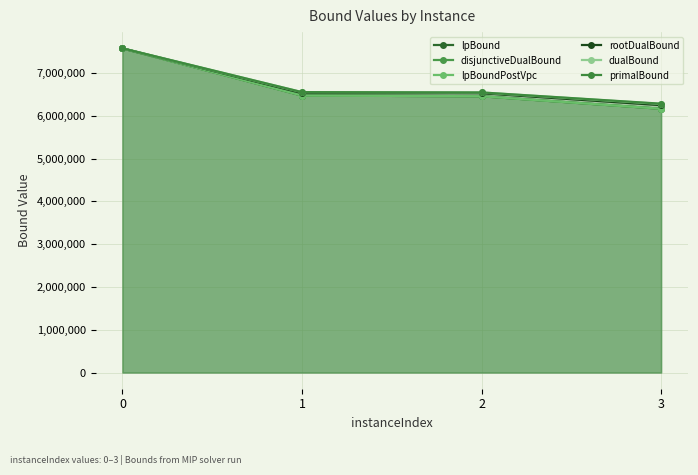

Reading left to right, extract all data points from this chart.

lpBound: 0=7579621.8	1=6476992.4	2=6460327.2	3=6168015.6
disjunctiveDualBound: 0=7579664.0	1=6476992.4	2=6460327.2	3=6168015.6
lpBoundPostVpc: 0=7579664.0	1=6476992.4	2=6460327.2	3=6168015.6
rootDualBound: 0=7580228.4	1=6534627.5	2=6530868.5	3=6251812.5
dualBound: 0=7580515.5	1=6556160.3	2=6548942.5	3=6281133.8
primalBound: 0=7581049.8	1=6556634.2	2=6549391.1	3=6286298.3